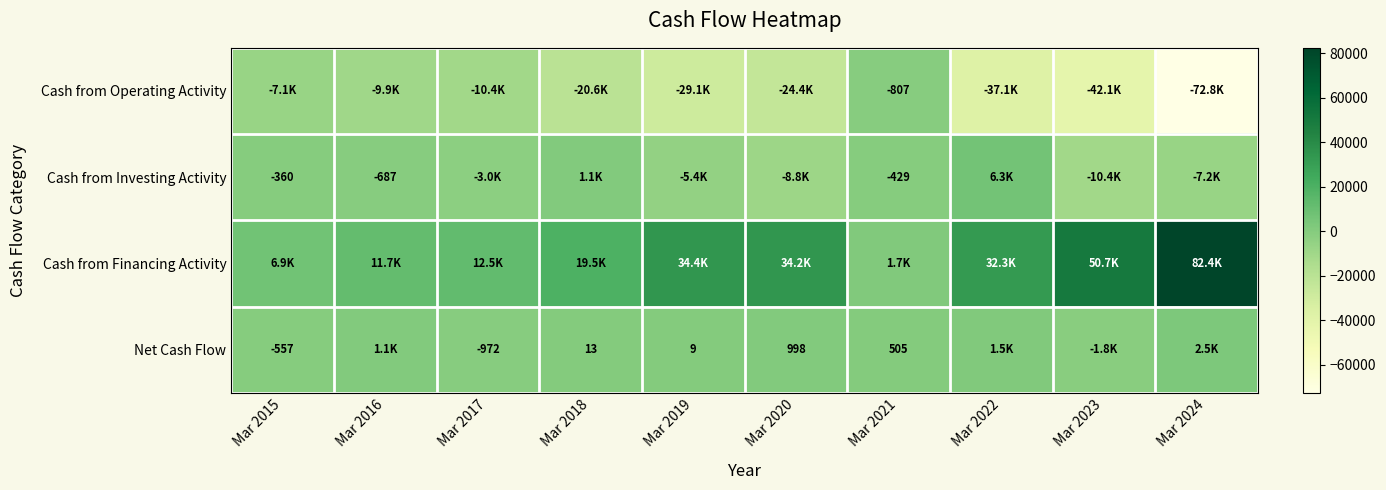

What is the difference between the Net Cash Flow values at Mar 2024 and Mar 2023?

4315